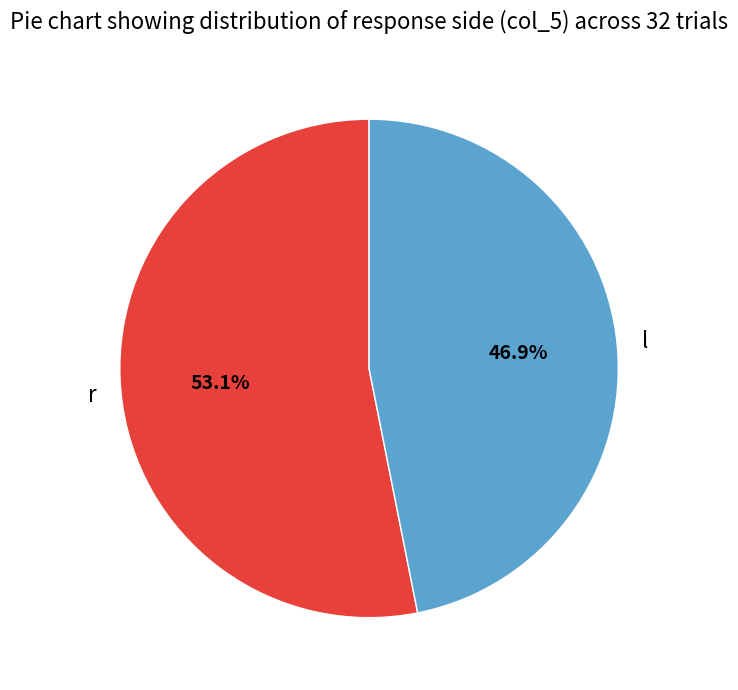

Which category has the biggest portion of the pie?

r